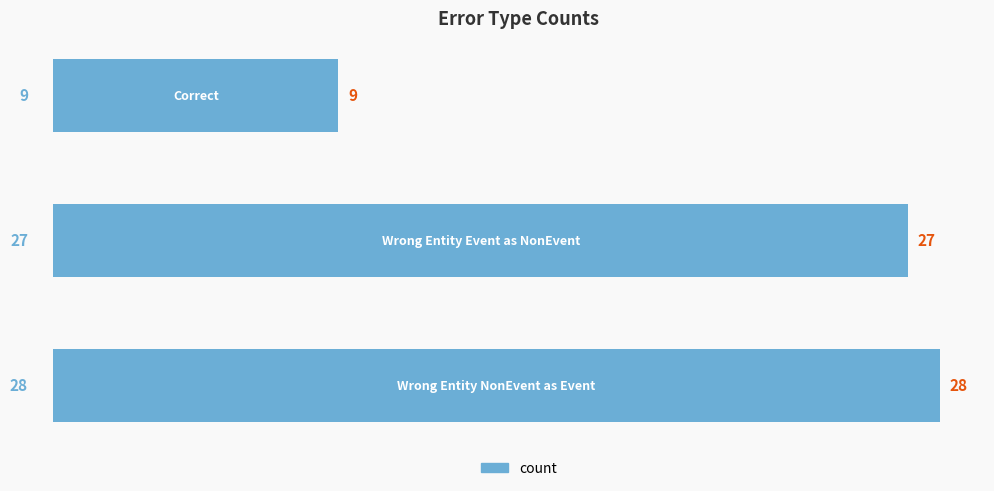

What is the smallest value displayed?

9